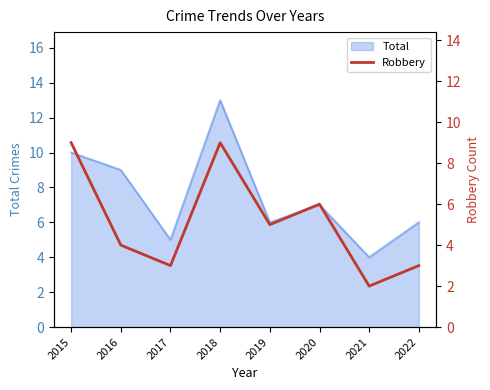

True or false: Total has a value of 4 at 2021.

True